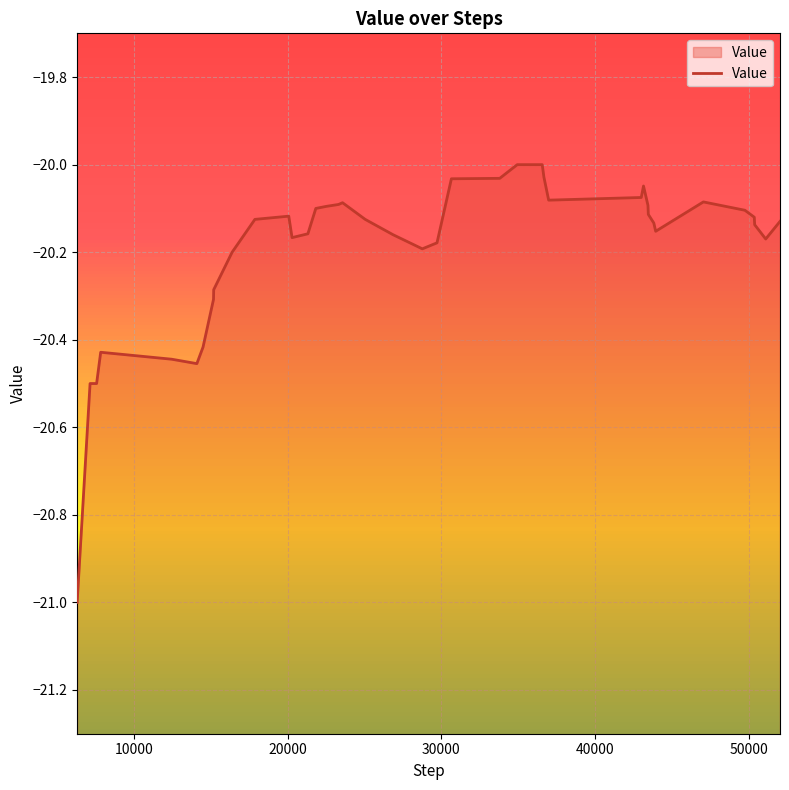

What is the difference between the maximum and minimum values?

1.0